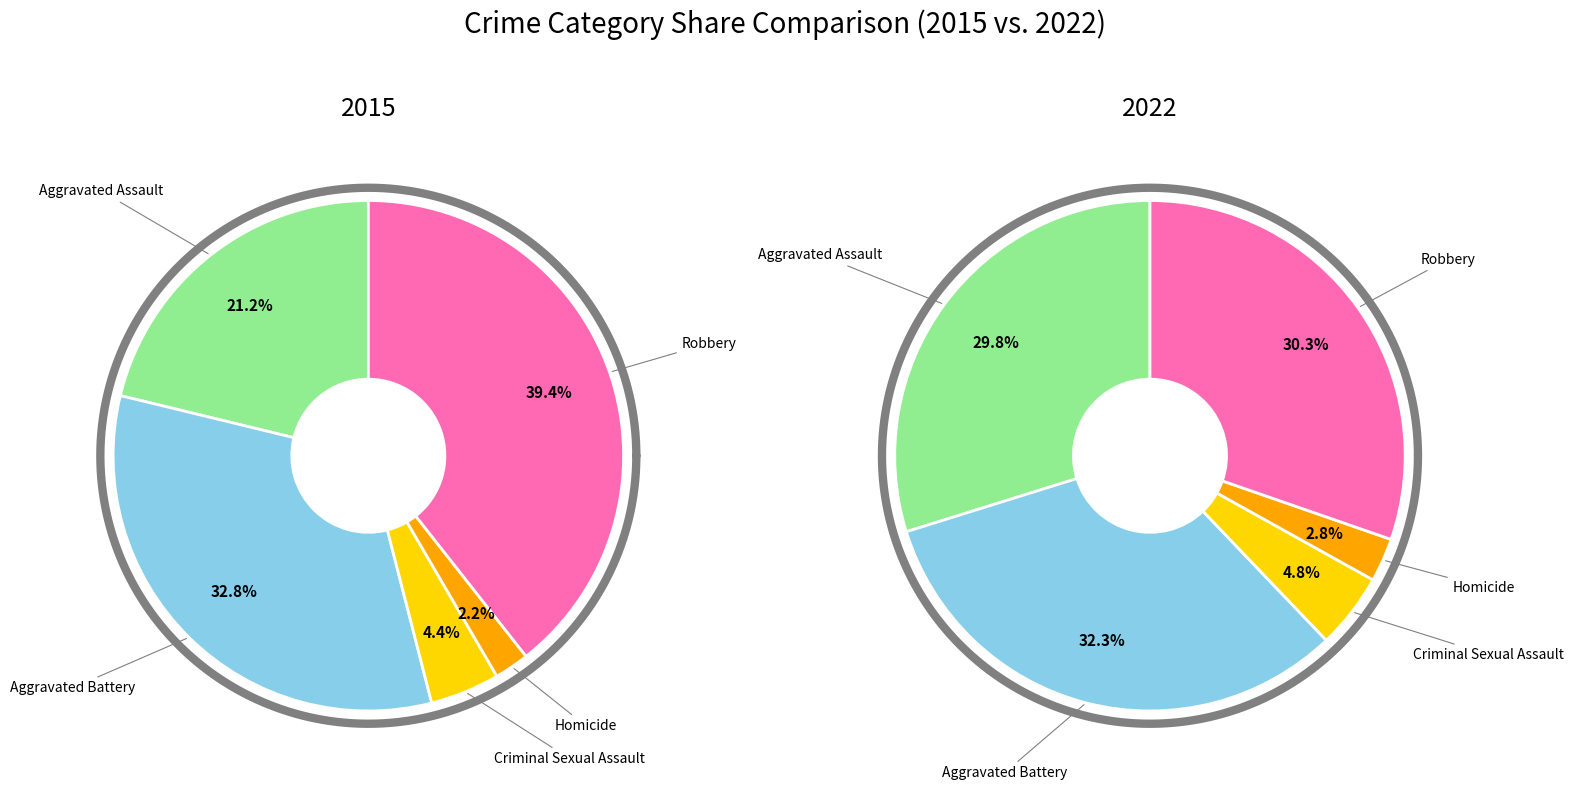

Does Homicide represent more than half of the total?

No